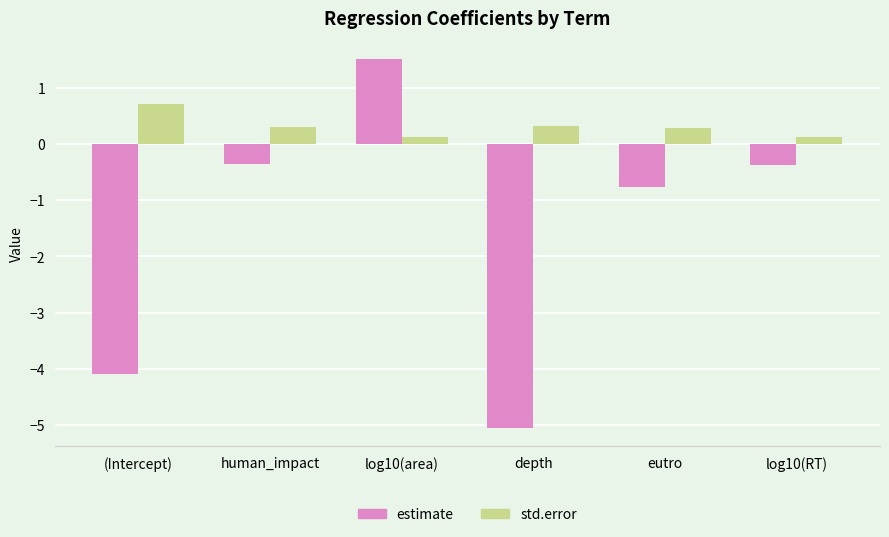

At human_impact, list the series in order from largest to smallest.

std.error, estimate